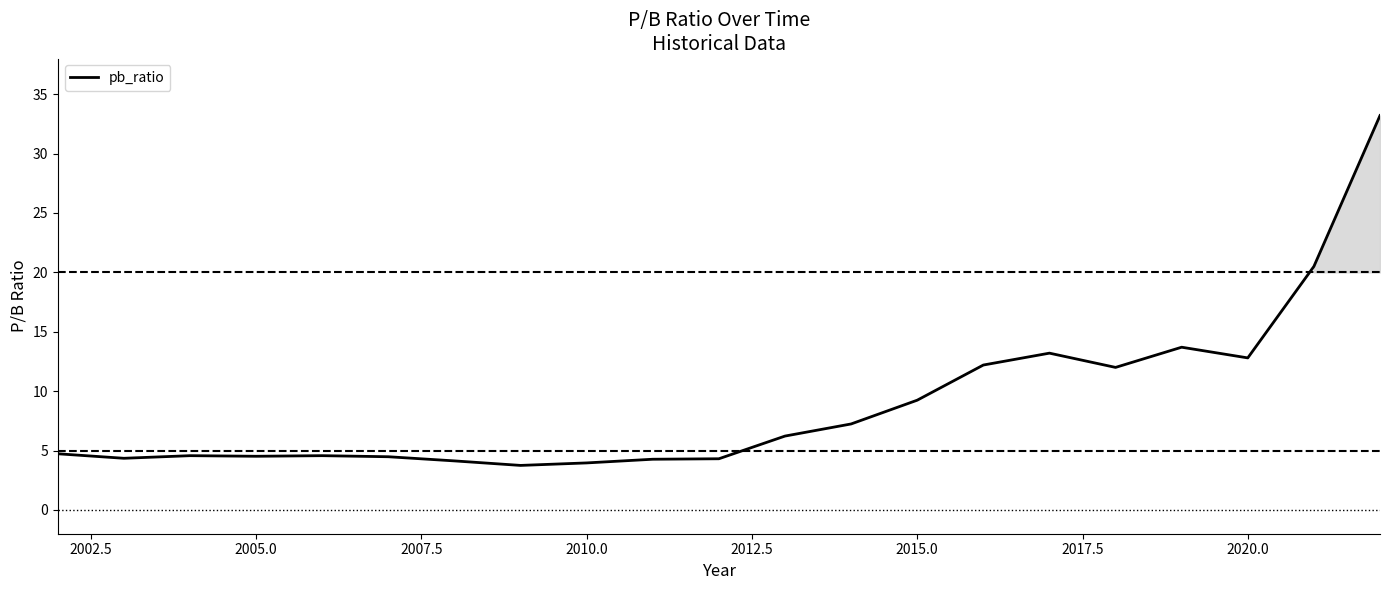

What is the maximum value shown in the chart?

33.2